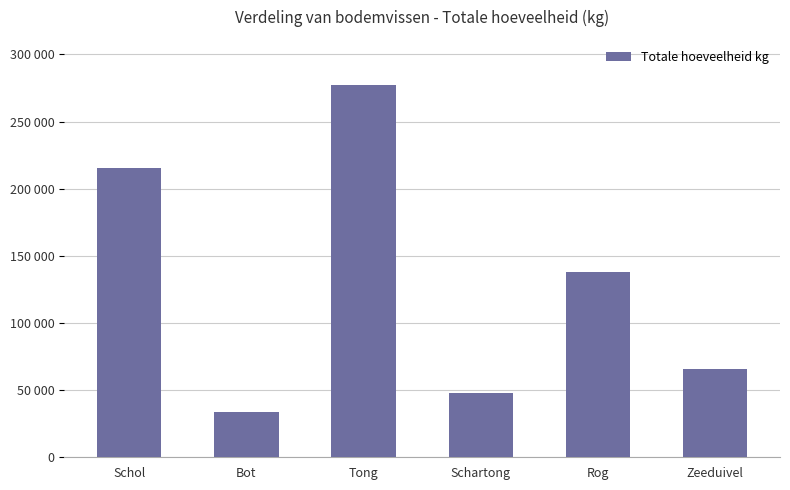

Does the chart contain any negative values?

No